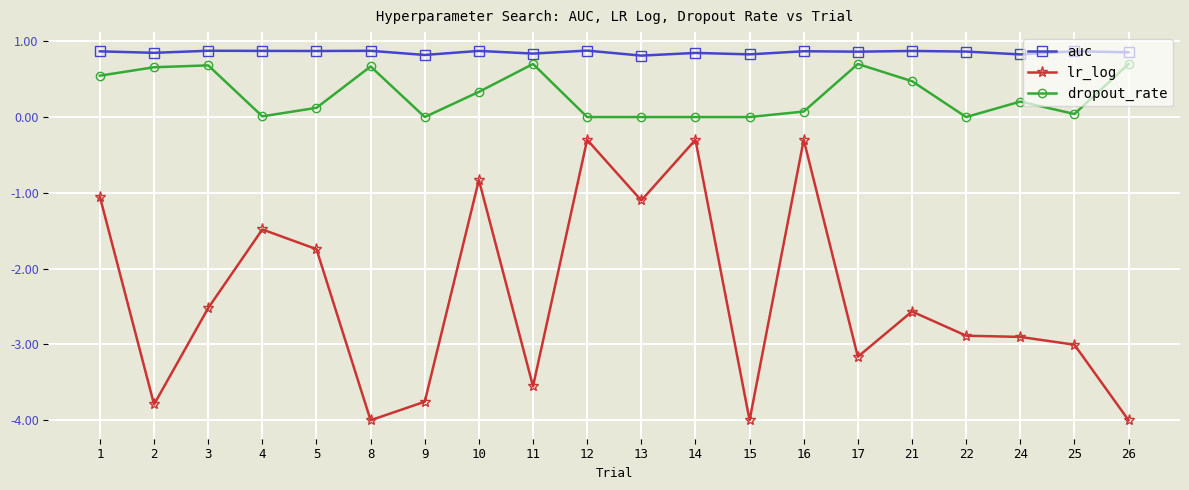

True or false: auc has a value of 0.9 at 5.

True